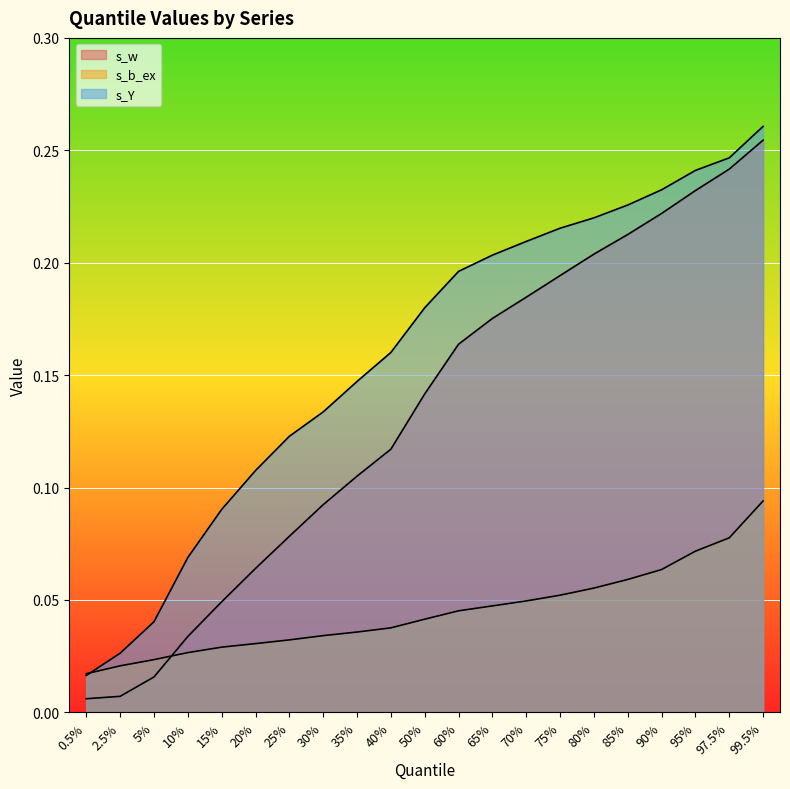

What is the value of the s_b_ex point at the 17th from the left?

0.1